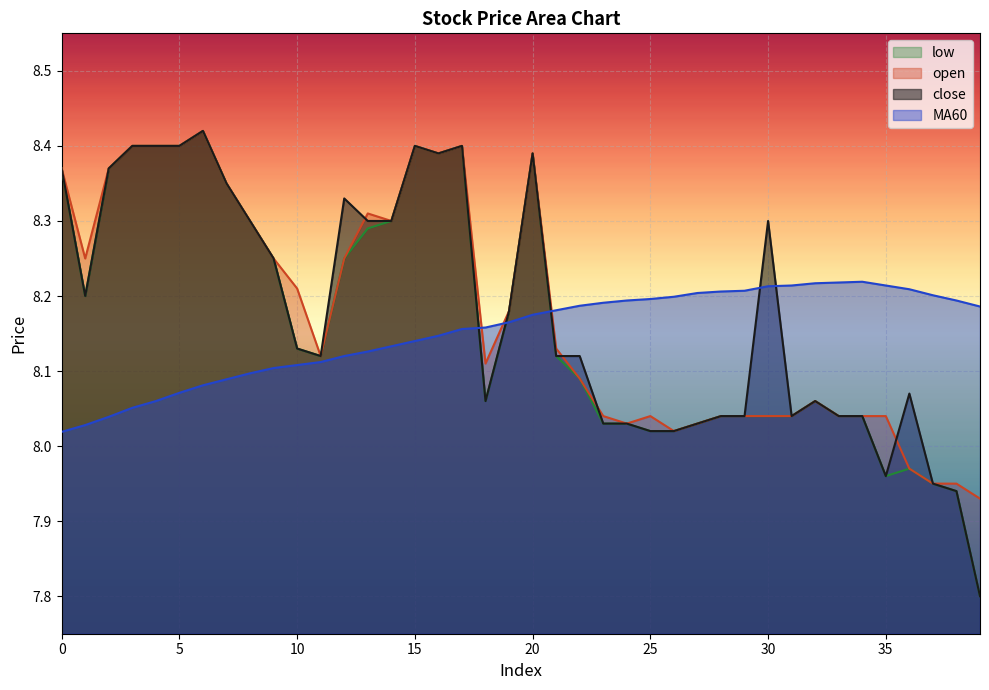

The close series shows 13.6 at 11. True or false?

False